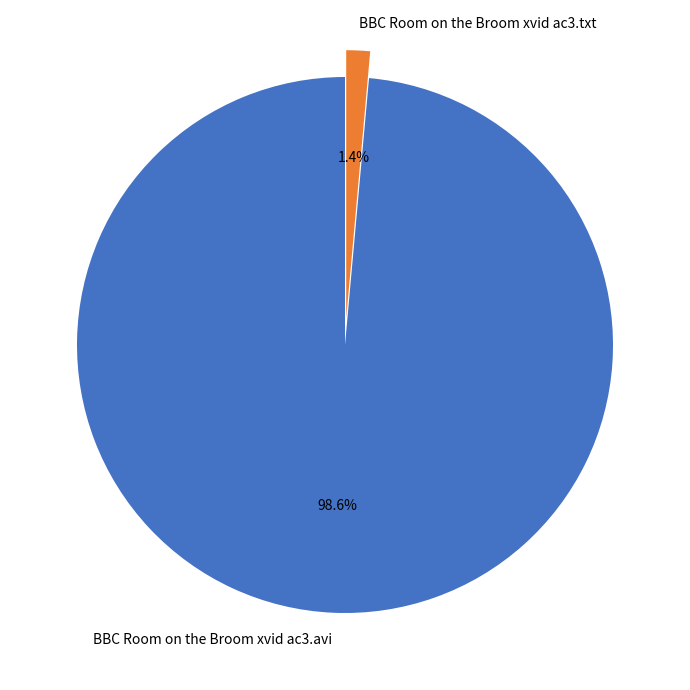

Is it true that BBC Room on the Broom xvid ac3.txt is 12% of the pie?

False